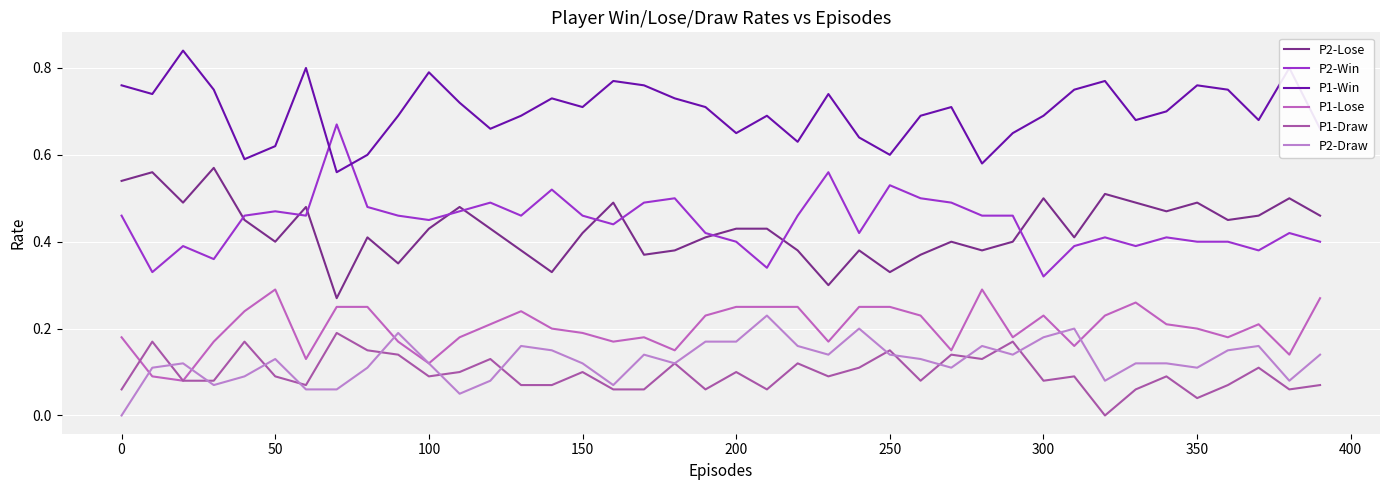

Does the chart display data point markers on the line(s)?

No